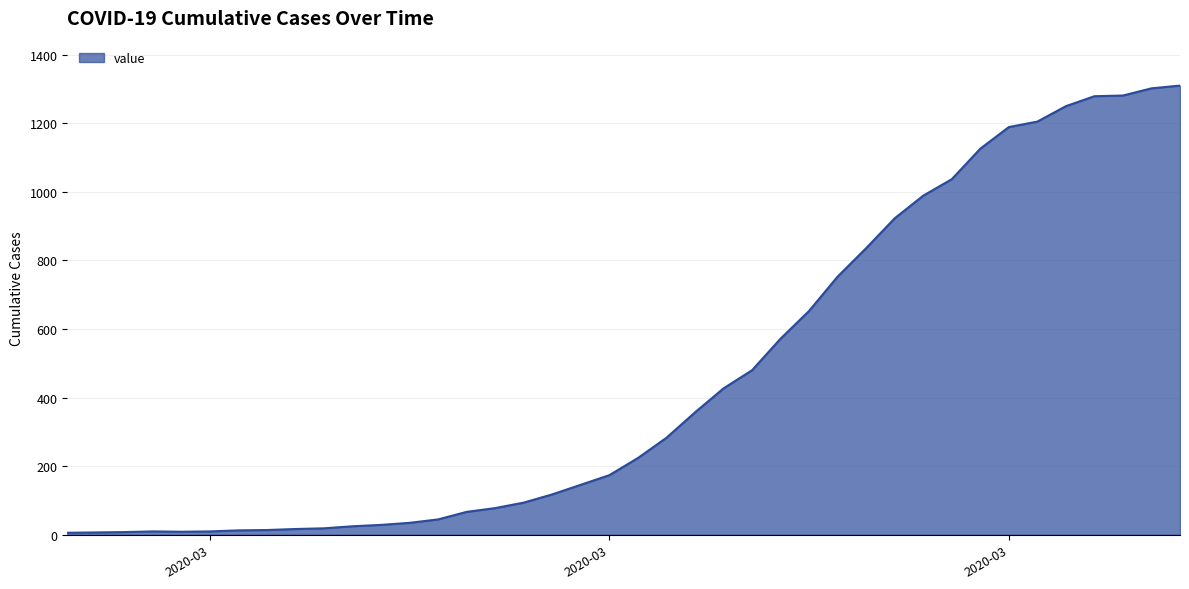

What is the greatest value displayed?

1310